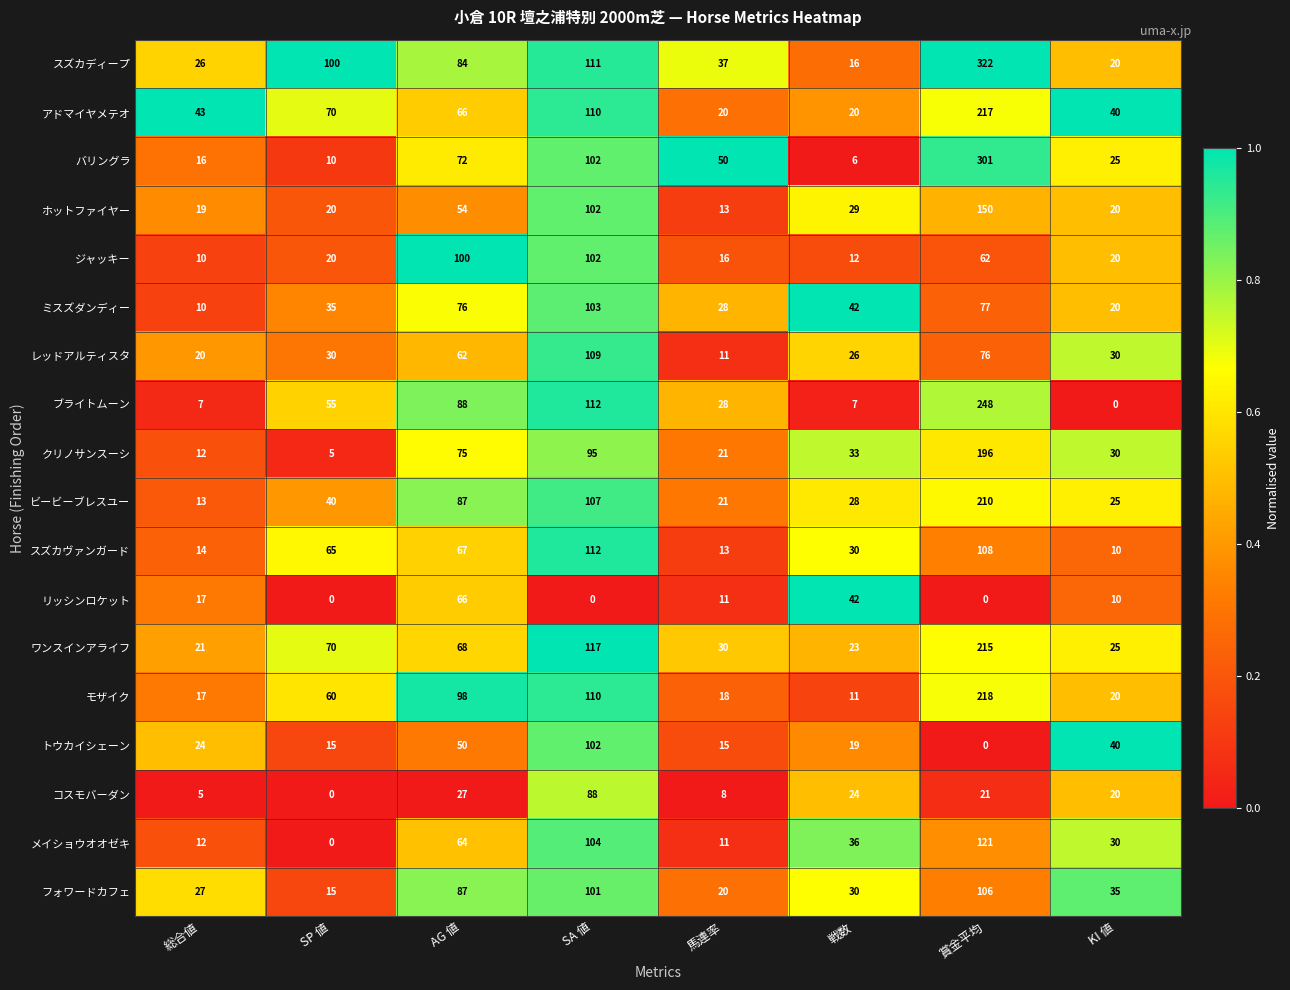

Which series has the largest range (max minus min)?

スズカディープ